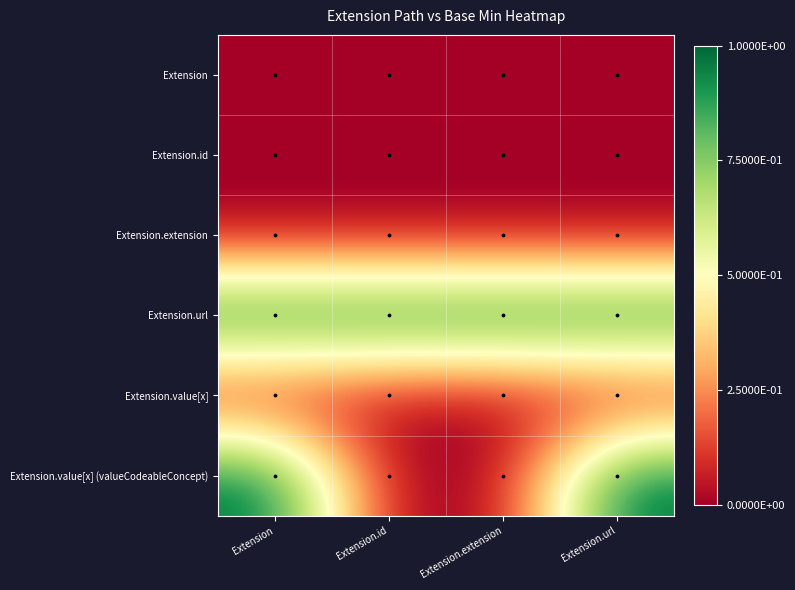

Which series has the largest total across all categories?

Extension.url